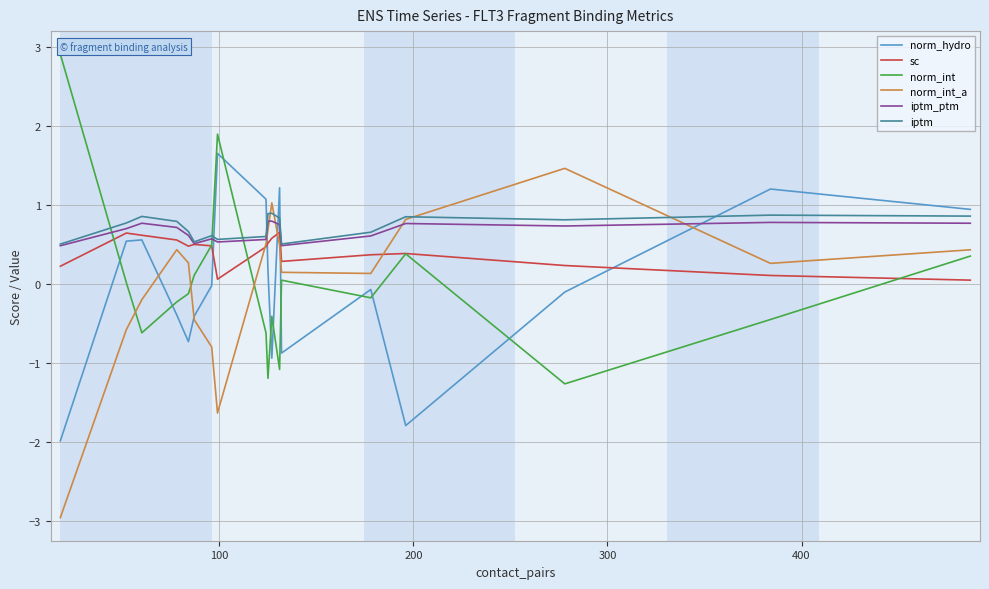

Which series has the largest range (max minus min)?

norm_int_a